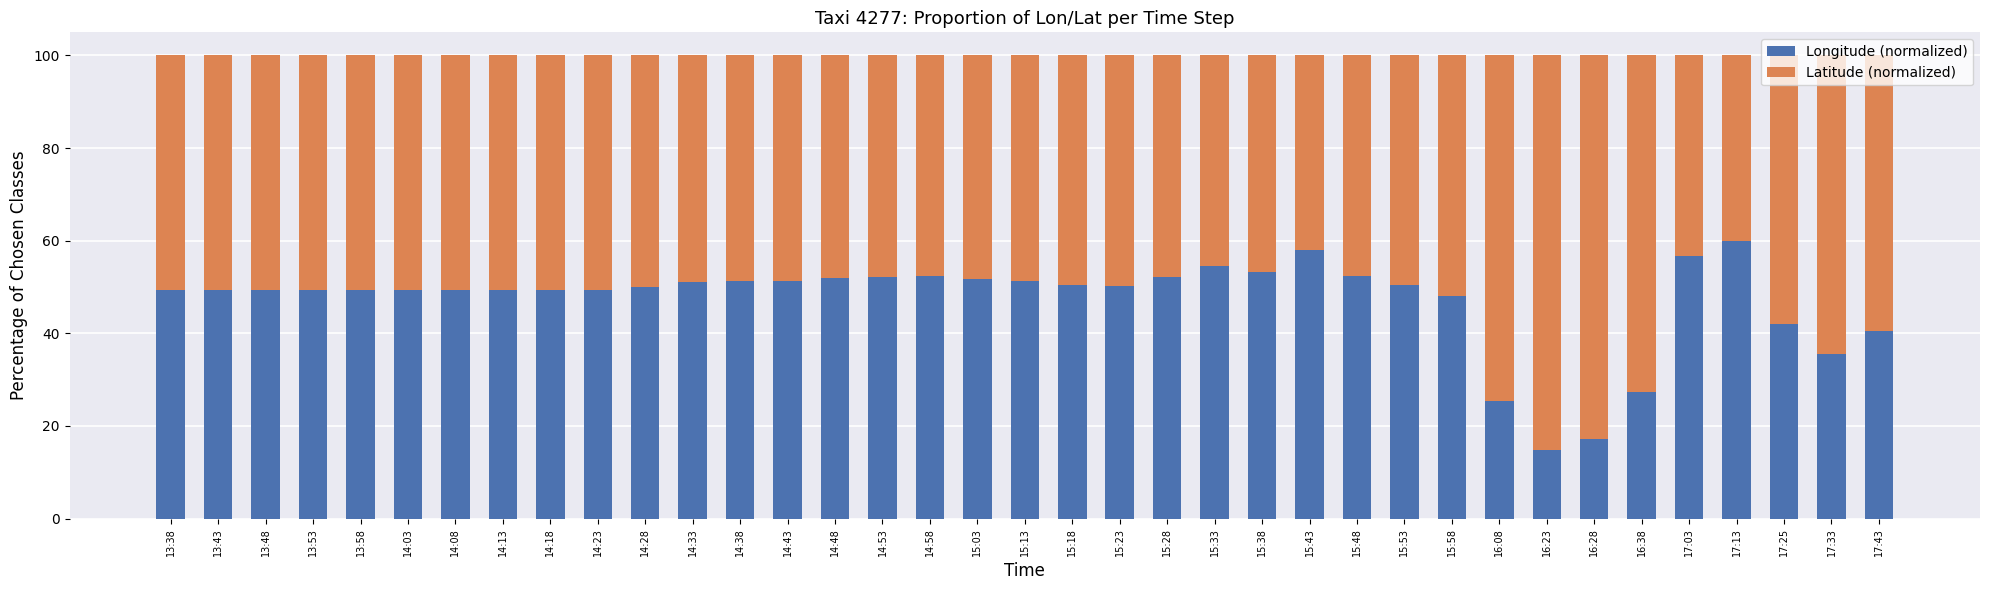

The value of Longitude (normalized) at 15:28 is 33.2. True or false?

False